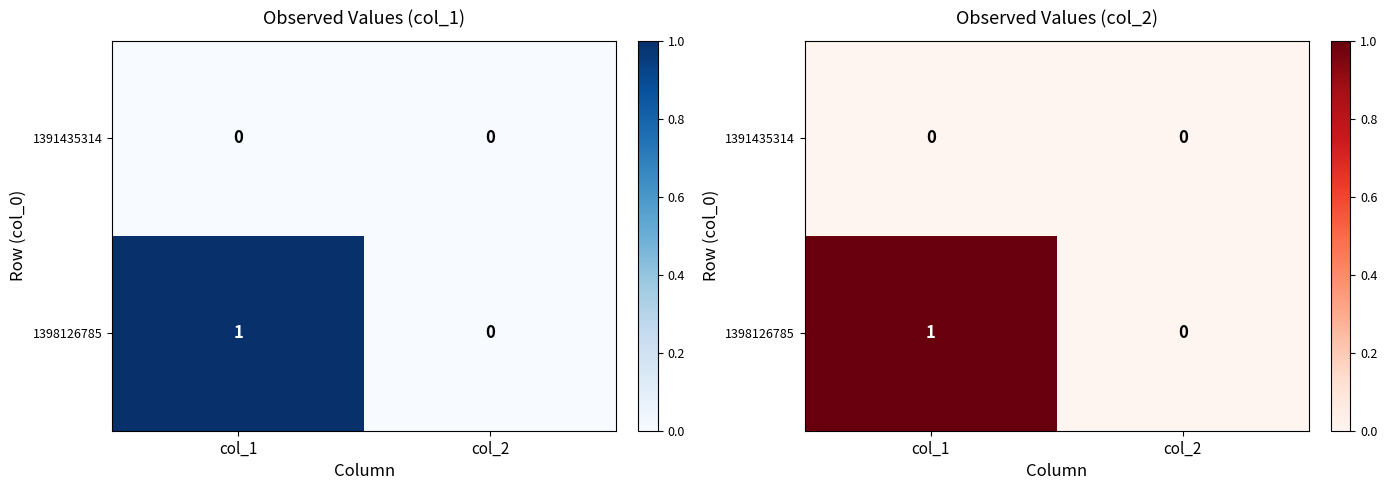

At how many categories does at least one series exceed 0?

1